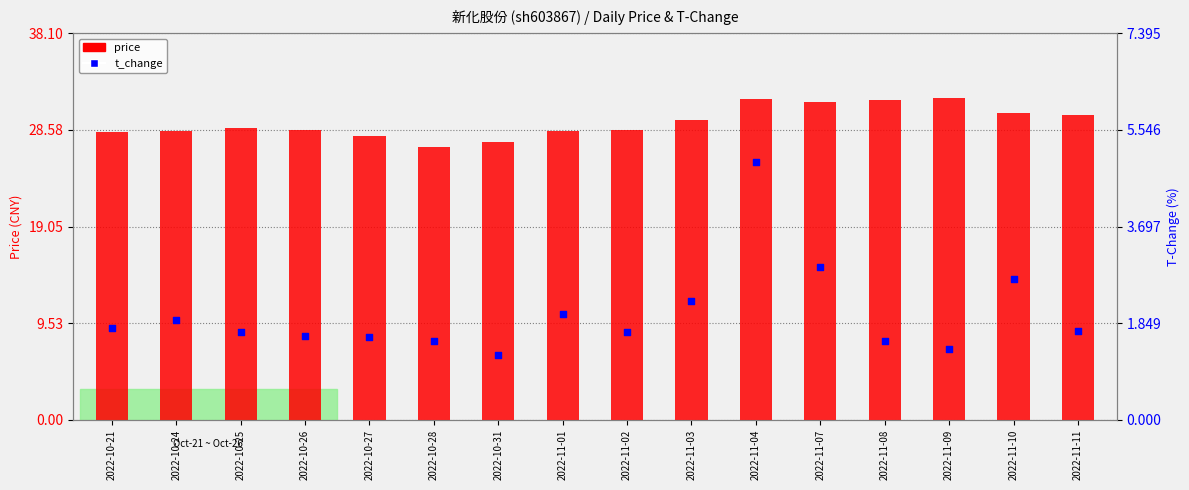

Is the value of t_change at 2022-11-01 greater than the value of price at 2022-11-01?

No